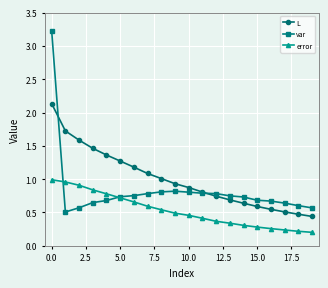

Which series has the largest total across all categories?

L